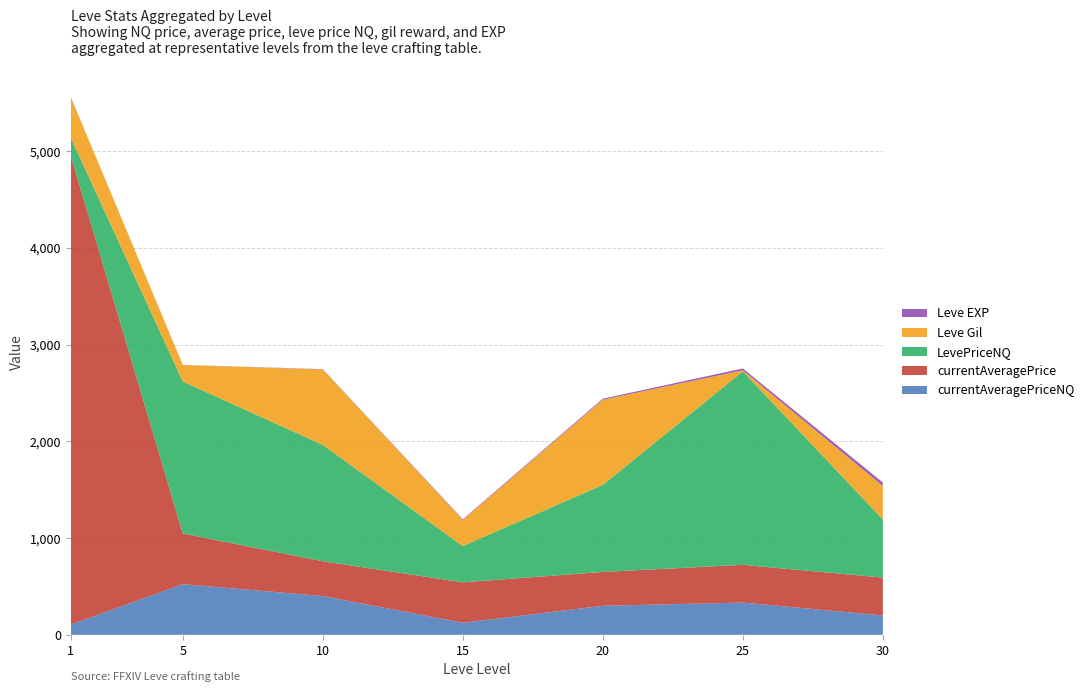

Reading left to right, what are all the values shown in this chart?

currentAveragePriceNQ: 105.8	523.8	401.0	125.0	300.0	333.3	200.0
currentAveragePrice: 4847.0	523.8	359.4	417.3	350.0	390.0	391.7
LevePriceNQ: 186.7	1571.4	1203.0	375.0	900.0	2000.0	600.0
Leve Gil: 420.0	170.0	780.0	270.0	880.0	10.0	347.0
Leve EXP: 1.0	1.0	3.0	7.0	11.0	20.0	36.0